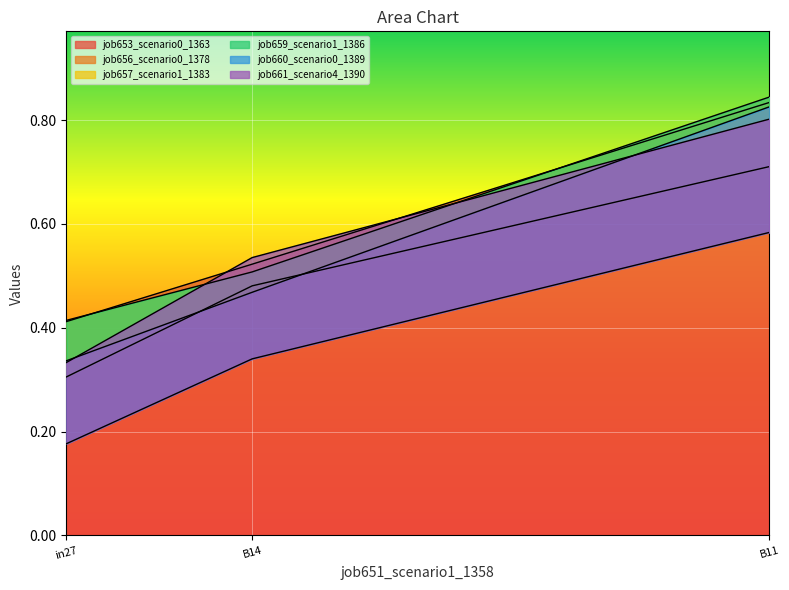

The value of job661_scenario4_1390 at in27 is 0.3. True or false?

True